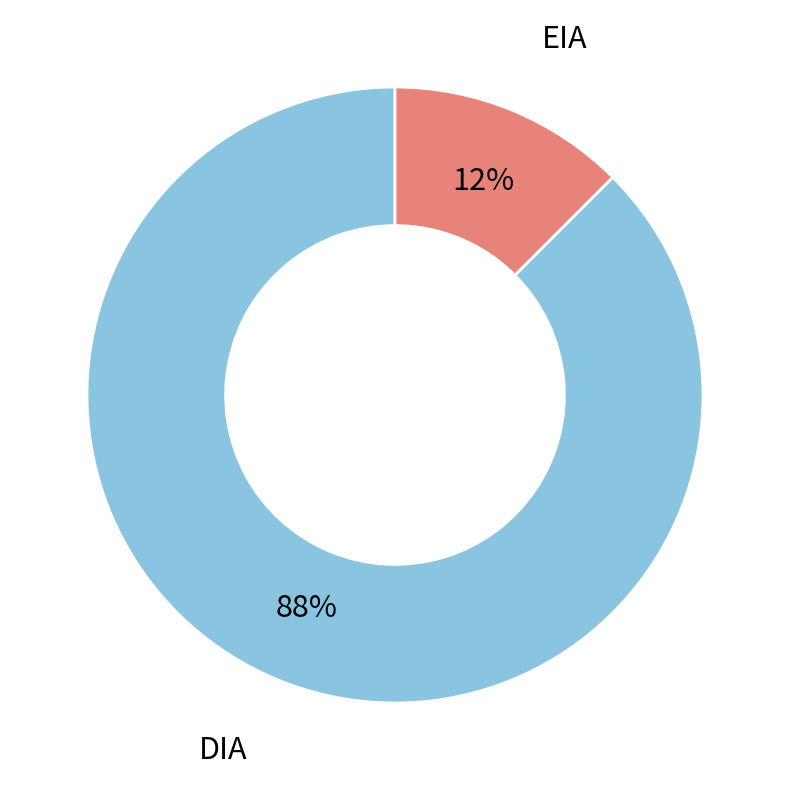

Which slice is the smallest?

EIA